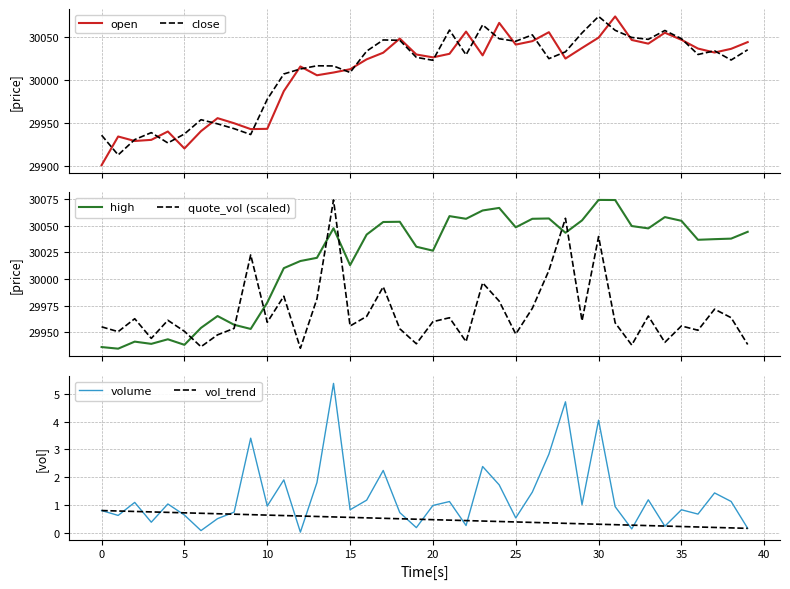

True or false: open has more than 0 interior local peaks.

True